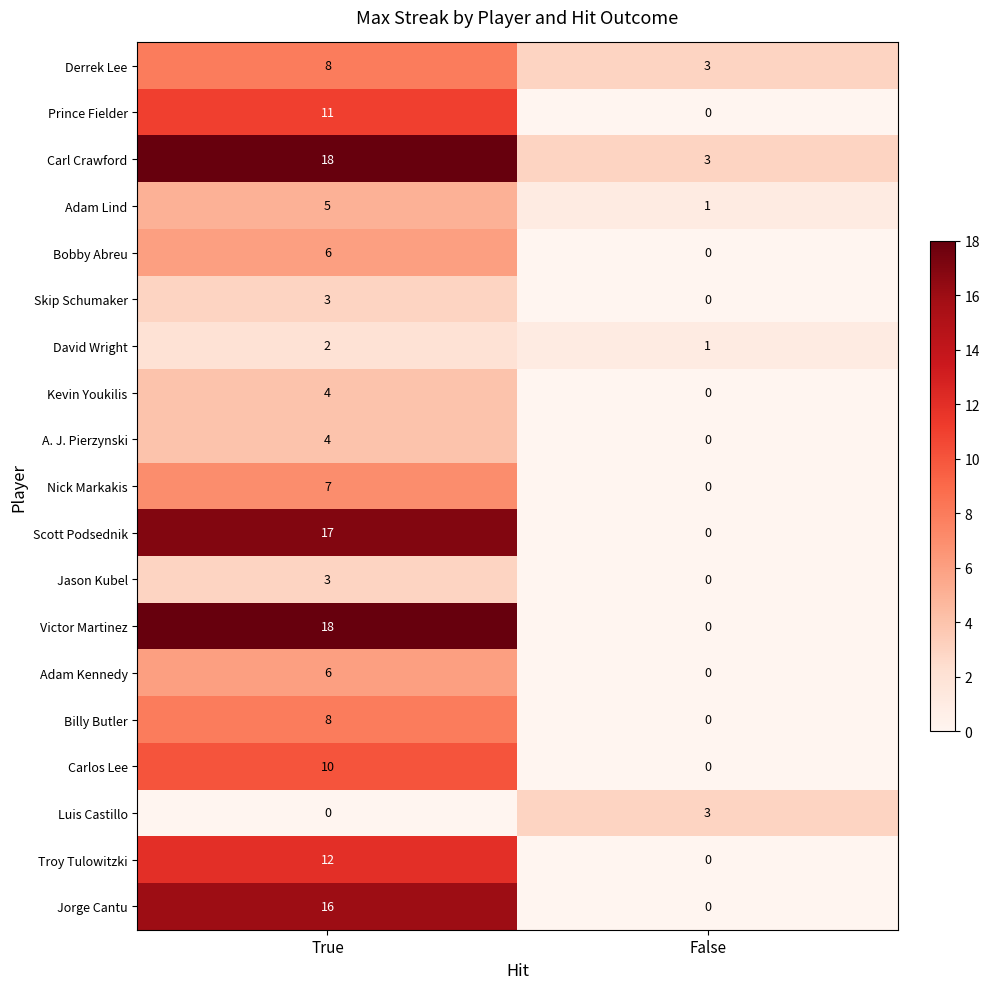

Which category has the lowest value in the Billy Butler series?

False